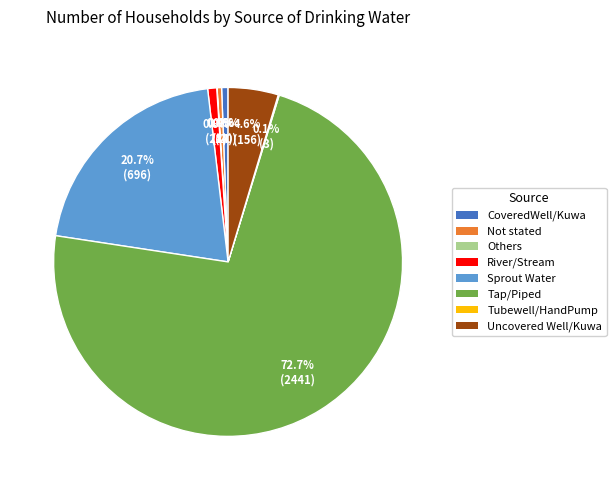

What is the ratio of the value at Sprout Water to the value at Tap/Piped?

0.3